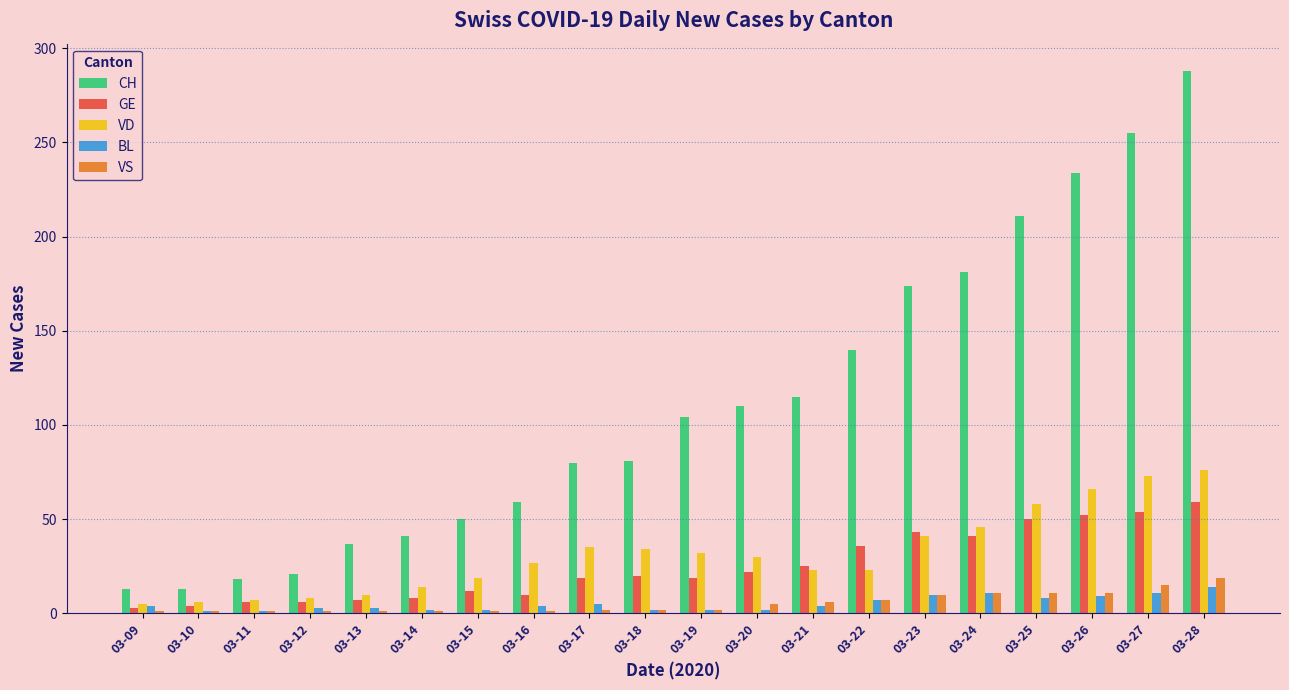

Rank the series by their maximum value, from highest to lowest.

CH, VD, GE, VS, BL